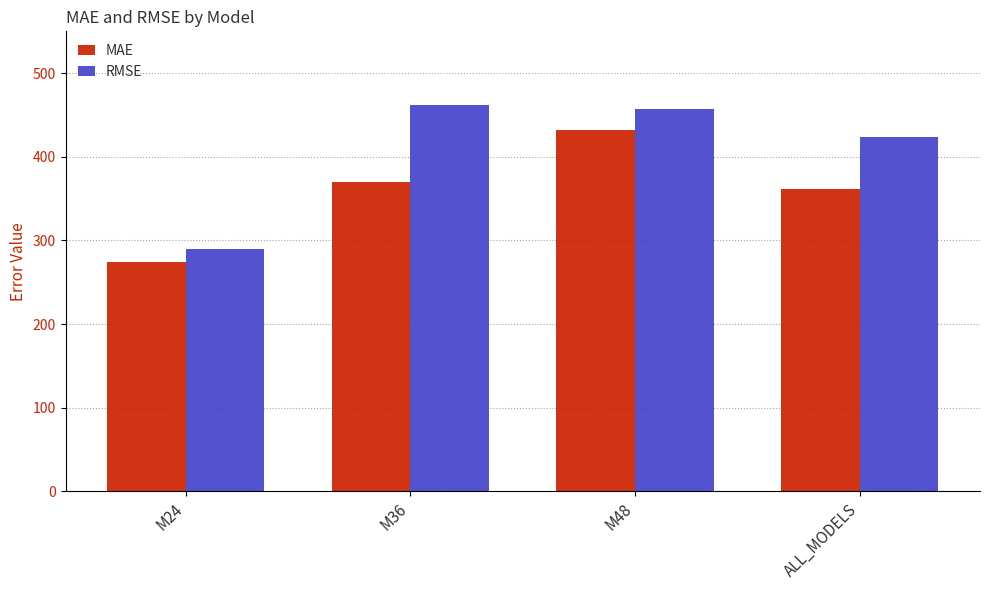

What is the label of the 2nd bar from the right?

M48